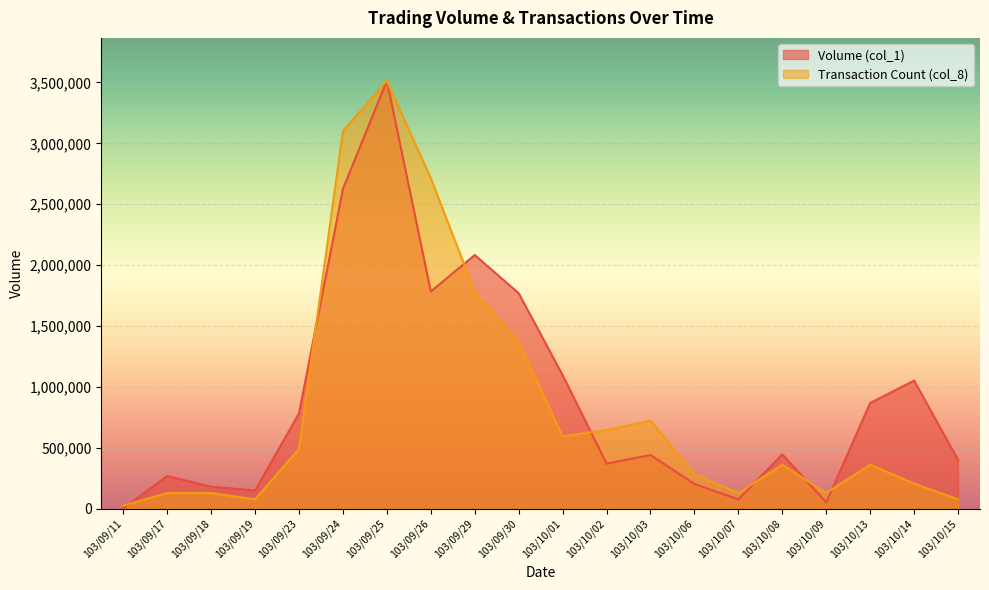

Which category has the highest value across all series?

103/09/25